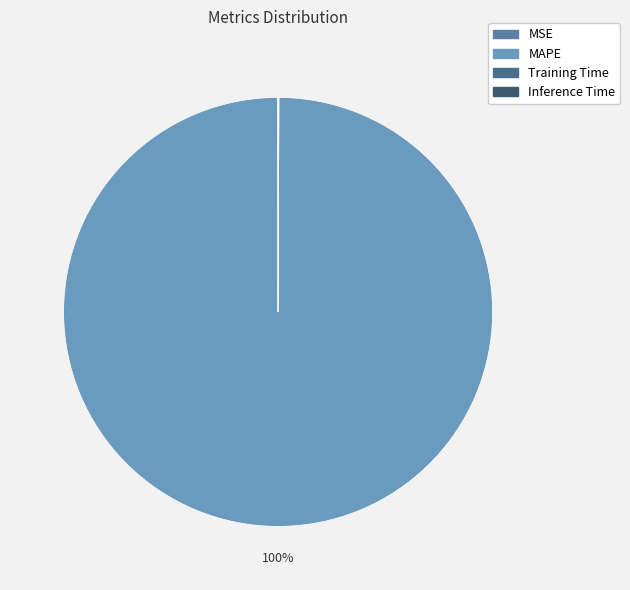

Is there any slice that represents more than half of the pie?

Yes